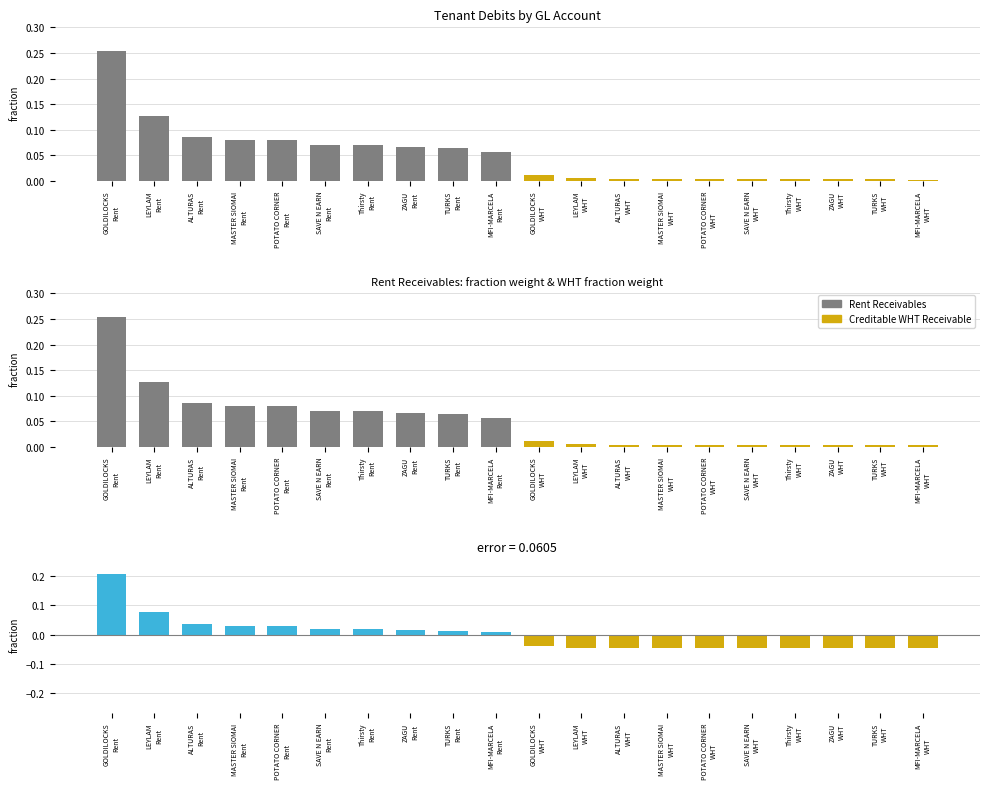

Which series has the largest total across all categories?

Debit fraction